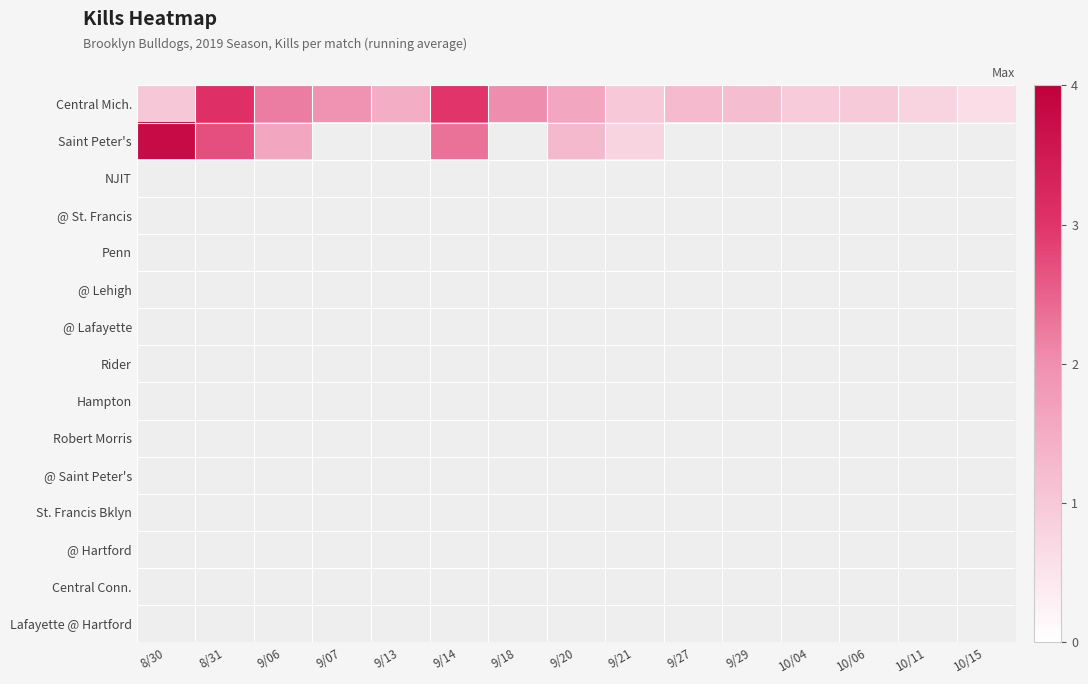

Count the number of categories in the chart.

15